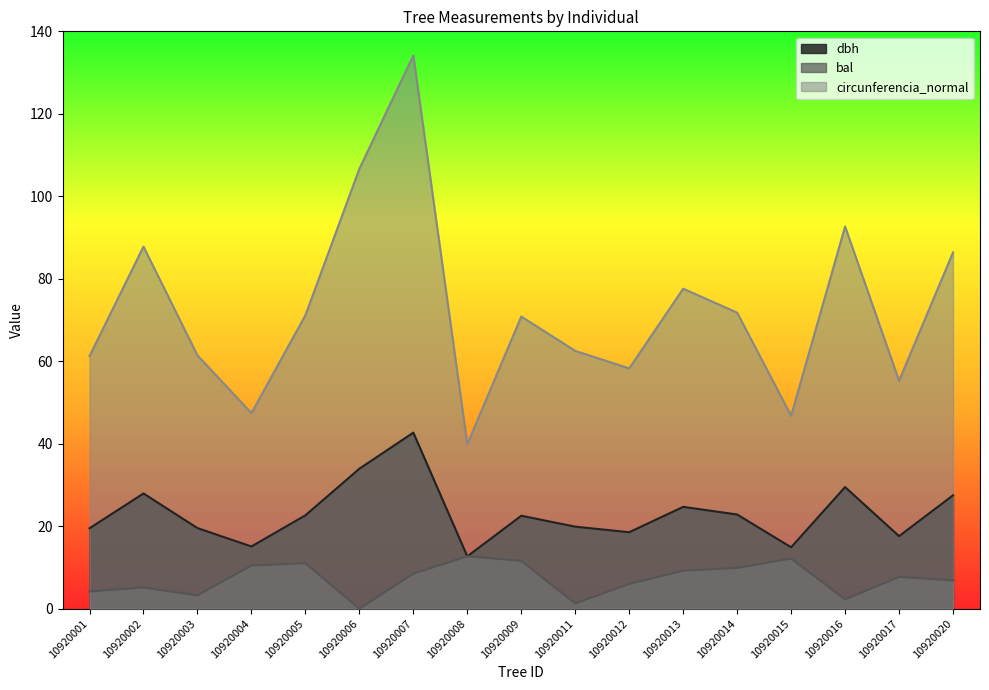

How many data points in bal are above 7?

9